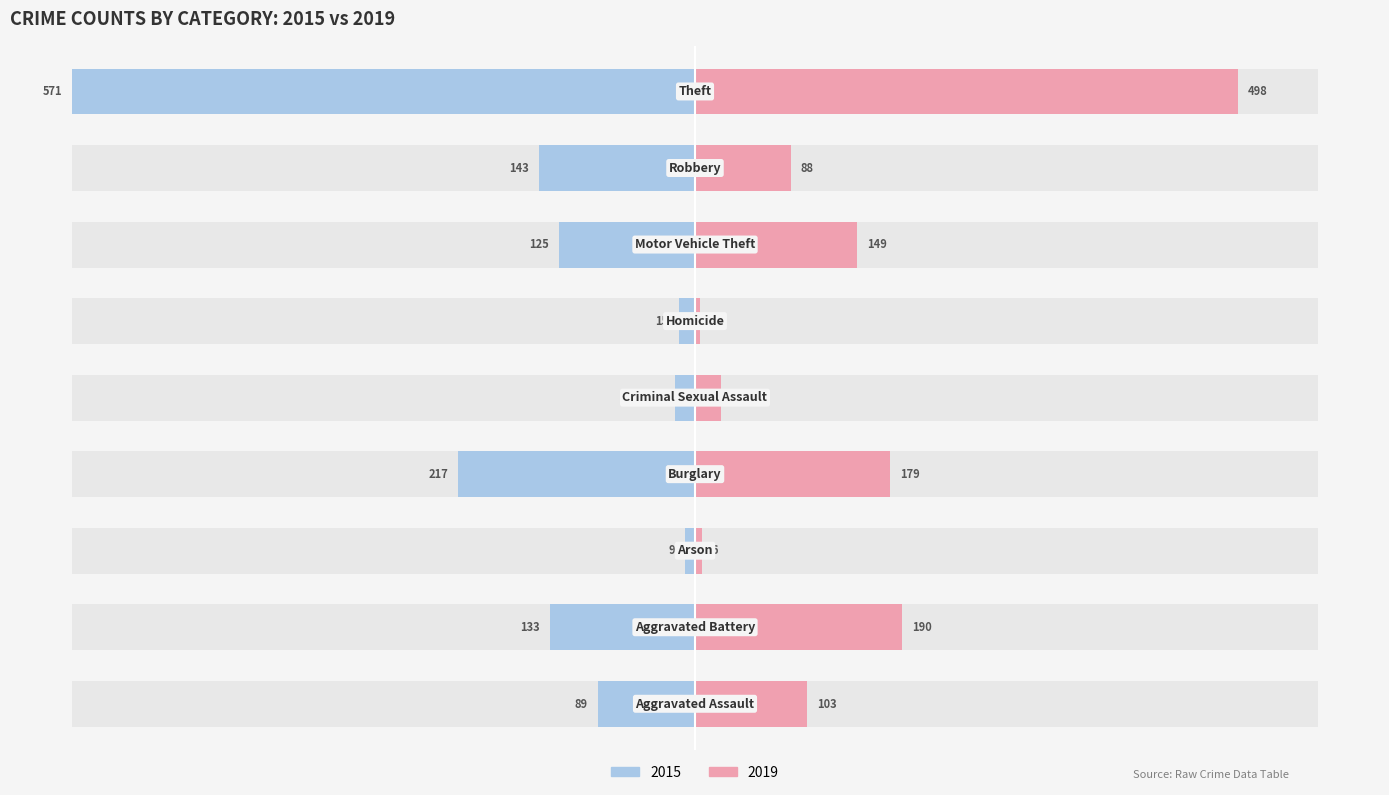

How many categories are shown in the chart?

9